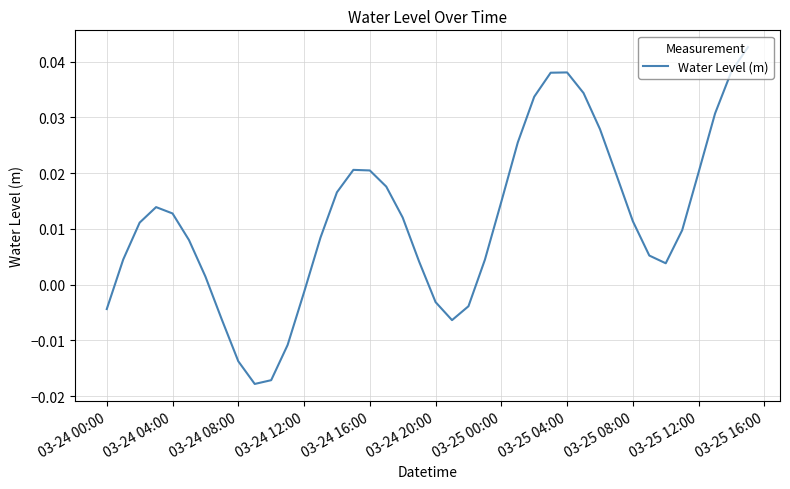

Which has a higher value, 03-24 00:00 or 03-25 08:00?

03-25 08:00